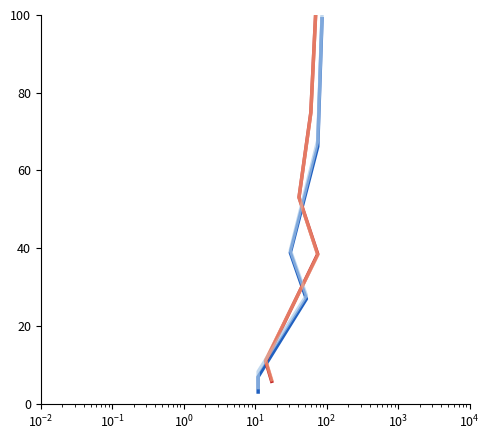

How many times do Mujer n (norm.) and Mujer (% acum.) cross each other?

1